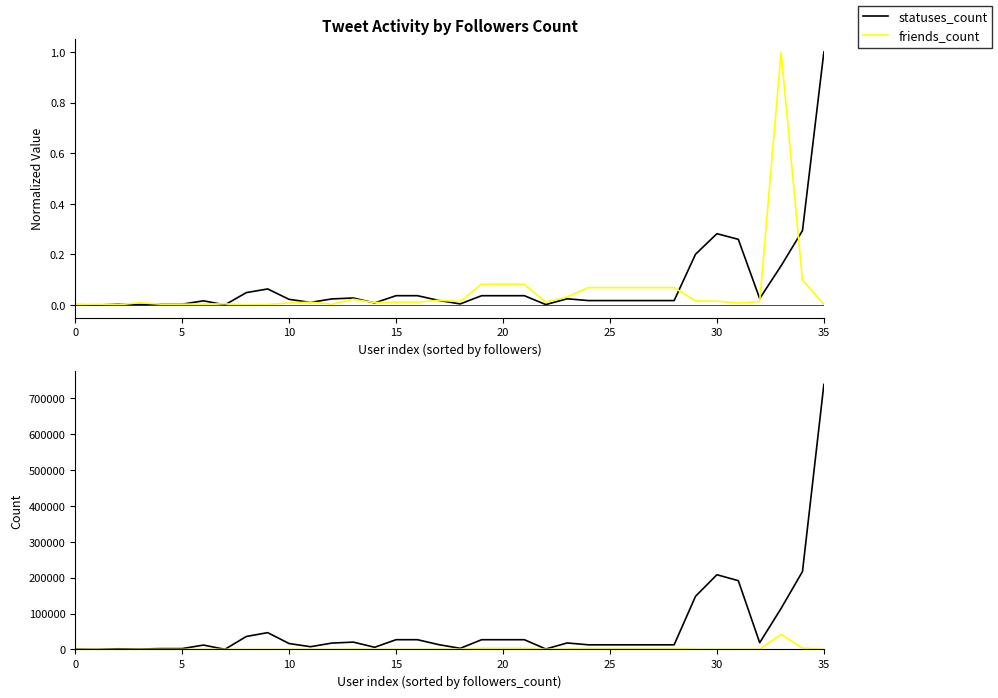

Which series changed the most between 8 and 35?

statuses_count